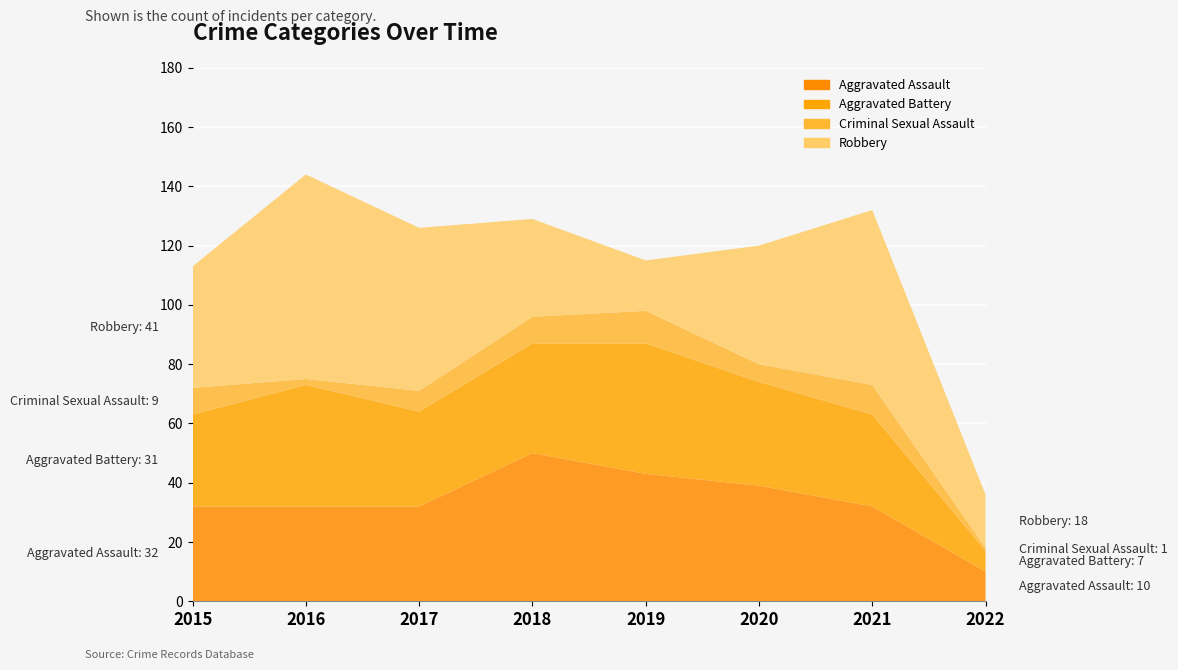

Reading left to right, list all the values displayed in this chart.

Aggravated Assault: 32	32	32	50	43	39	32	10
Aggravated Battery: 31	41	32	37	44	35	31	7
Criminal Sexual Assault: 9	2	7	9	11	6	10	1
Robbery: 41	69	55	33	17	40	59	18